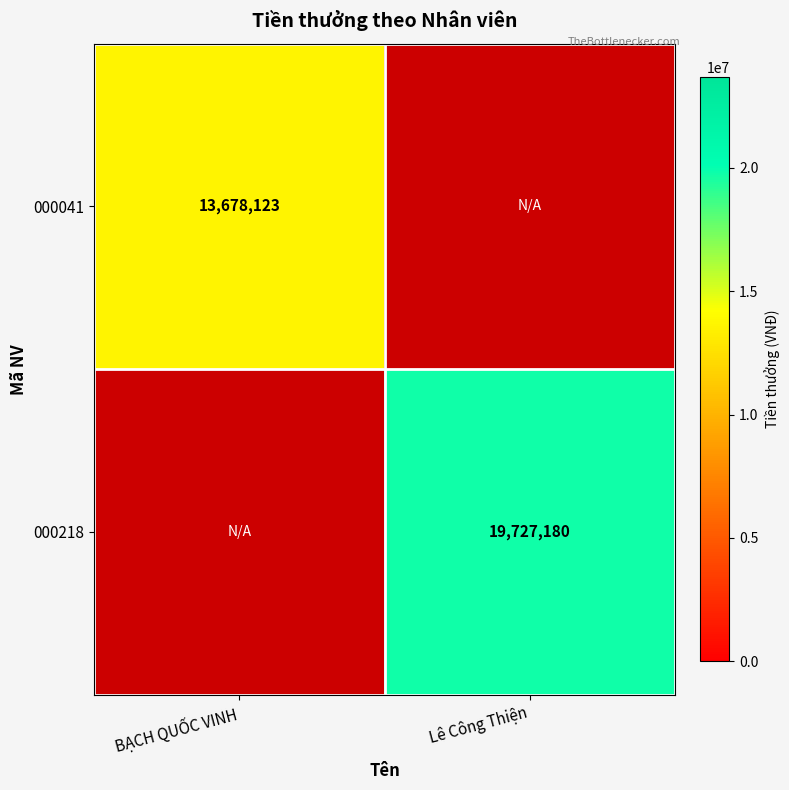

Is the value of 000218 at Lê Công Thiện greater than the value of 000041 at BẠCH QUỐC VINH?

Yes